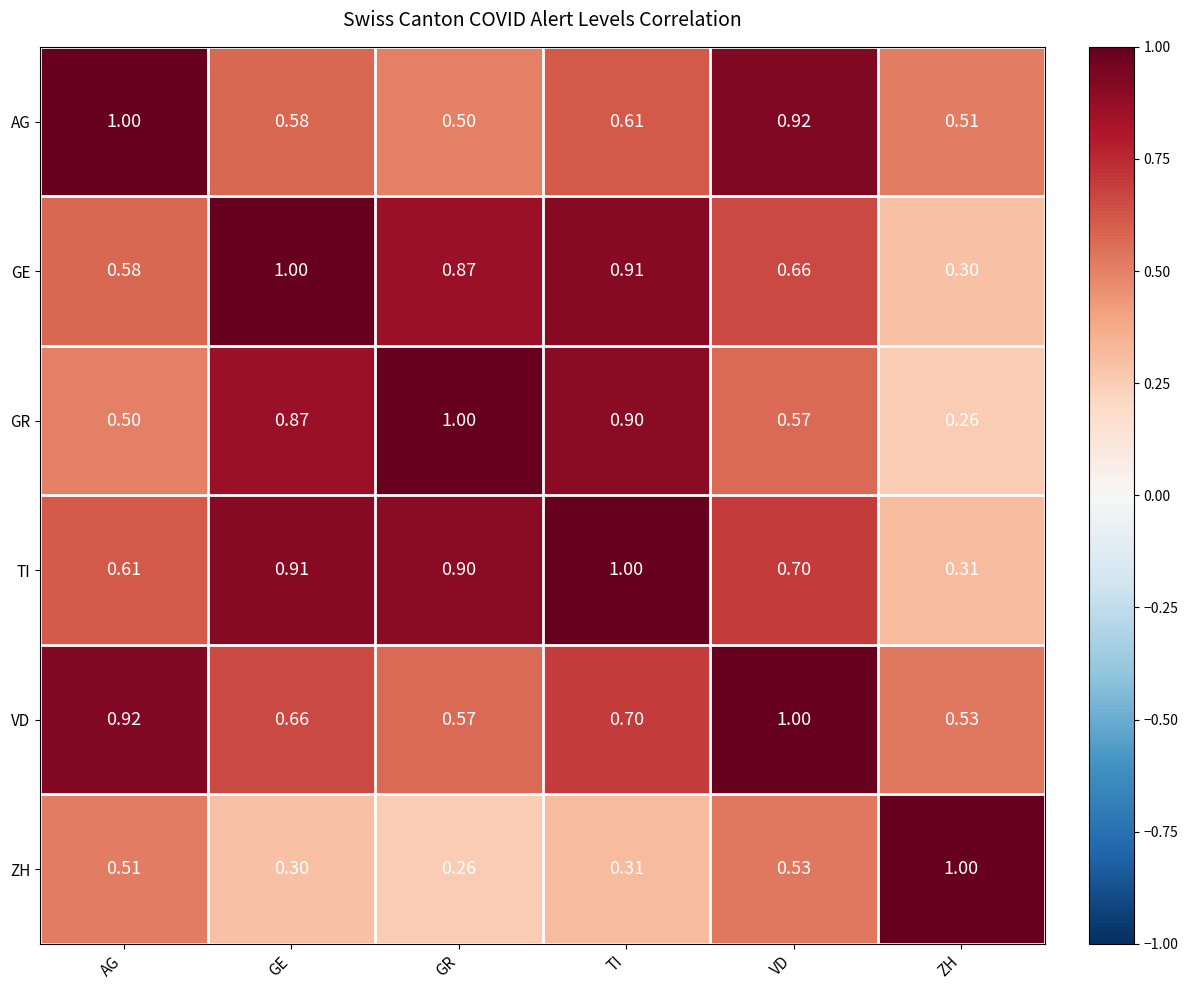

At which label does VD reach its minimum?

ZH